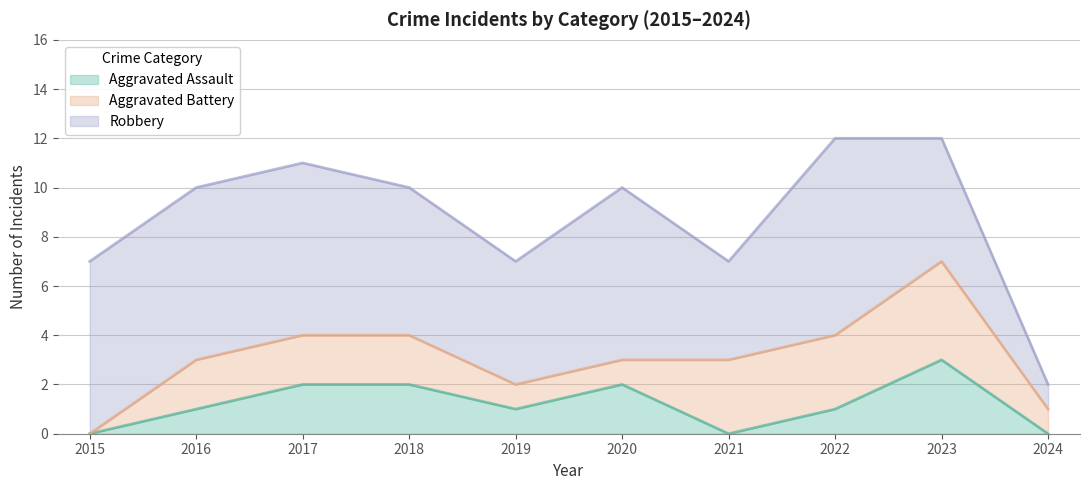

At which category is the sum across all series the highest?

2022